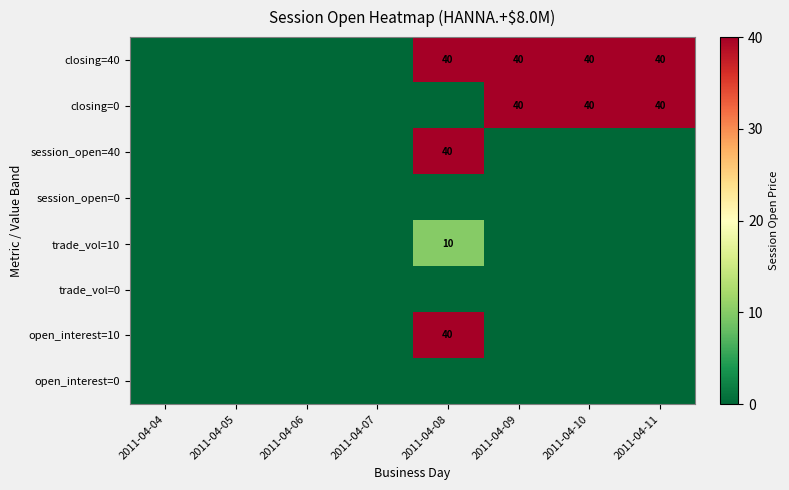

Is it true that closing=40 equals 40 at 2011-04-09?

True